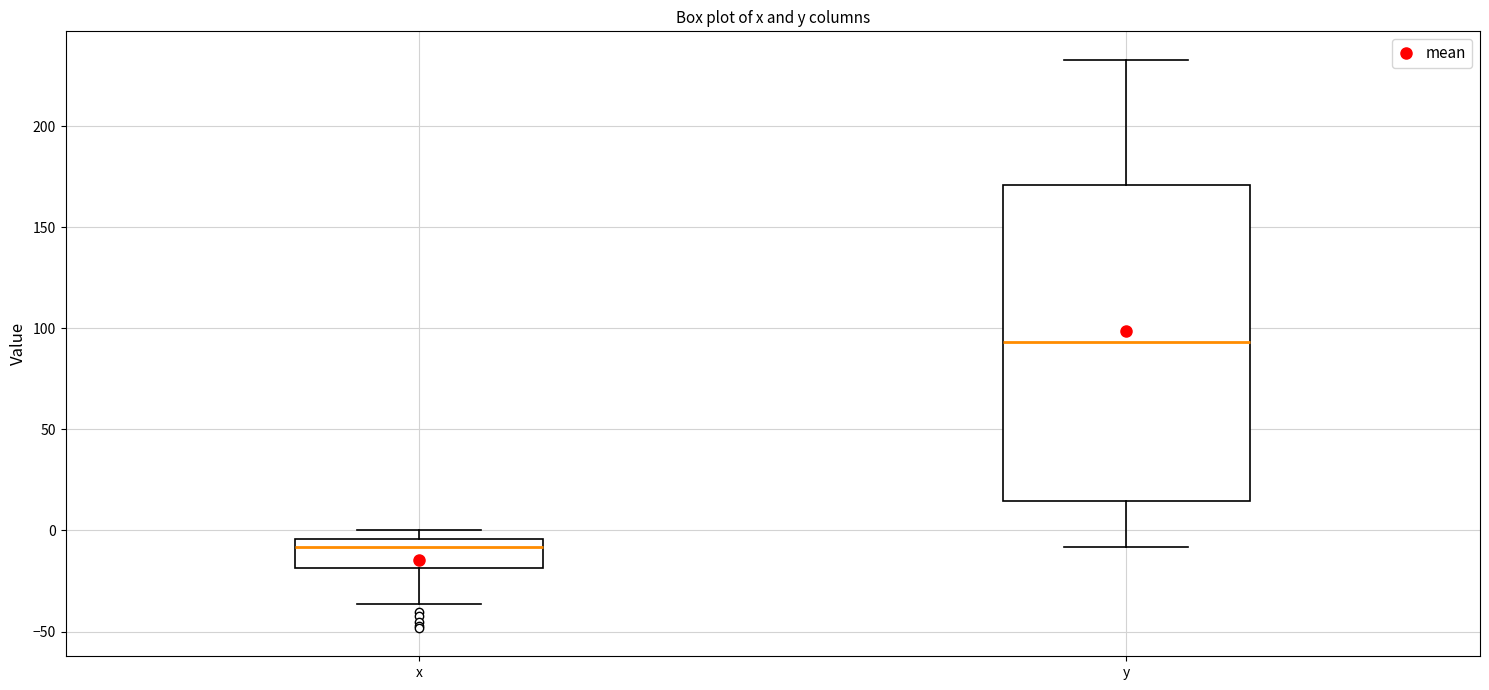

Where is the lower edge of the box for y on the y-axis? The values are not printed on the chart, so give them approximately, as read against the axis.

15